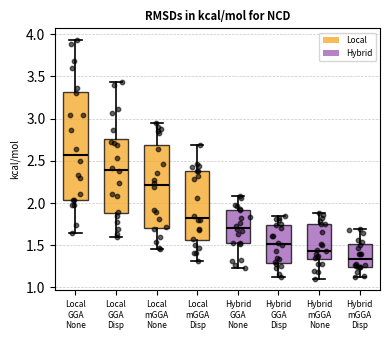

Comparing the boxes themselves (not the whiskers), which one is the tallest?

Local GGA None